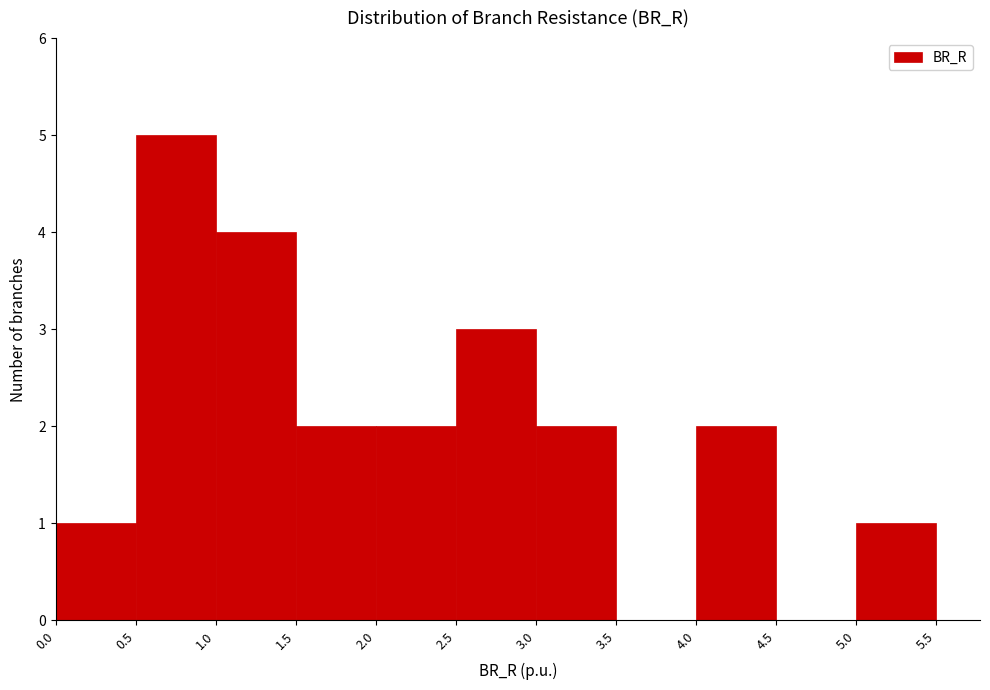

Reading left to right, list every bar in this chart as the range it spans on the x-axis followed by its height. The values are not printed on the chart, so give them approximately, as read against the axis.

0.0 to 0.5: 1
0.5 to 1.0: 5
1.0 to 1.5: 4
1.5 to 2.0: 2
2.0 to 2.5: 2
2.5 to 3.0: 3
3.0 to 3.5: 2
3.5 to 4.0: 0
4.0 to 4.5: 2
4.5 to 5.0: 0
5.0 to 5.5: 1